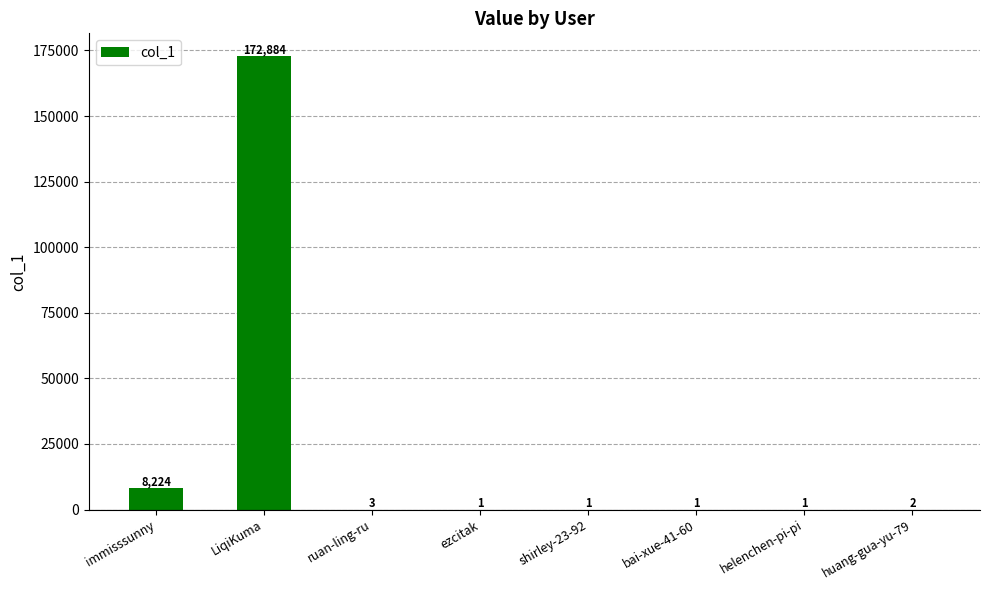

Reading left to right, extract all data points from this chart.

8224	172884	3	1	1	1	1	2